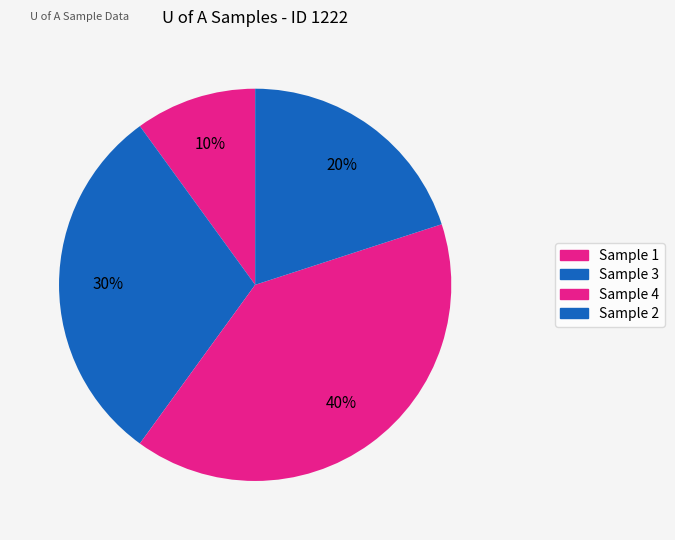

How many segments does this pie chart have?

4